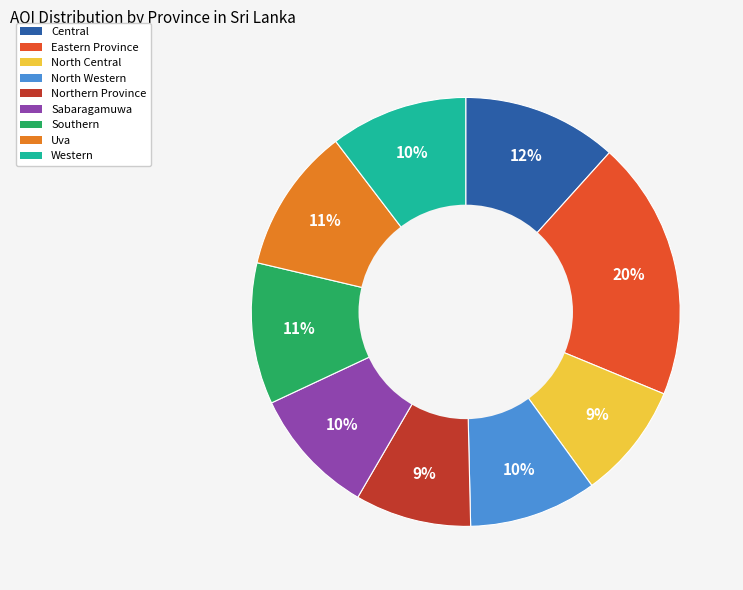

Approximately how many times larger is the value at Southern compared to Northern Province?

1.2